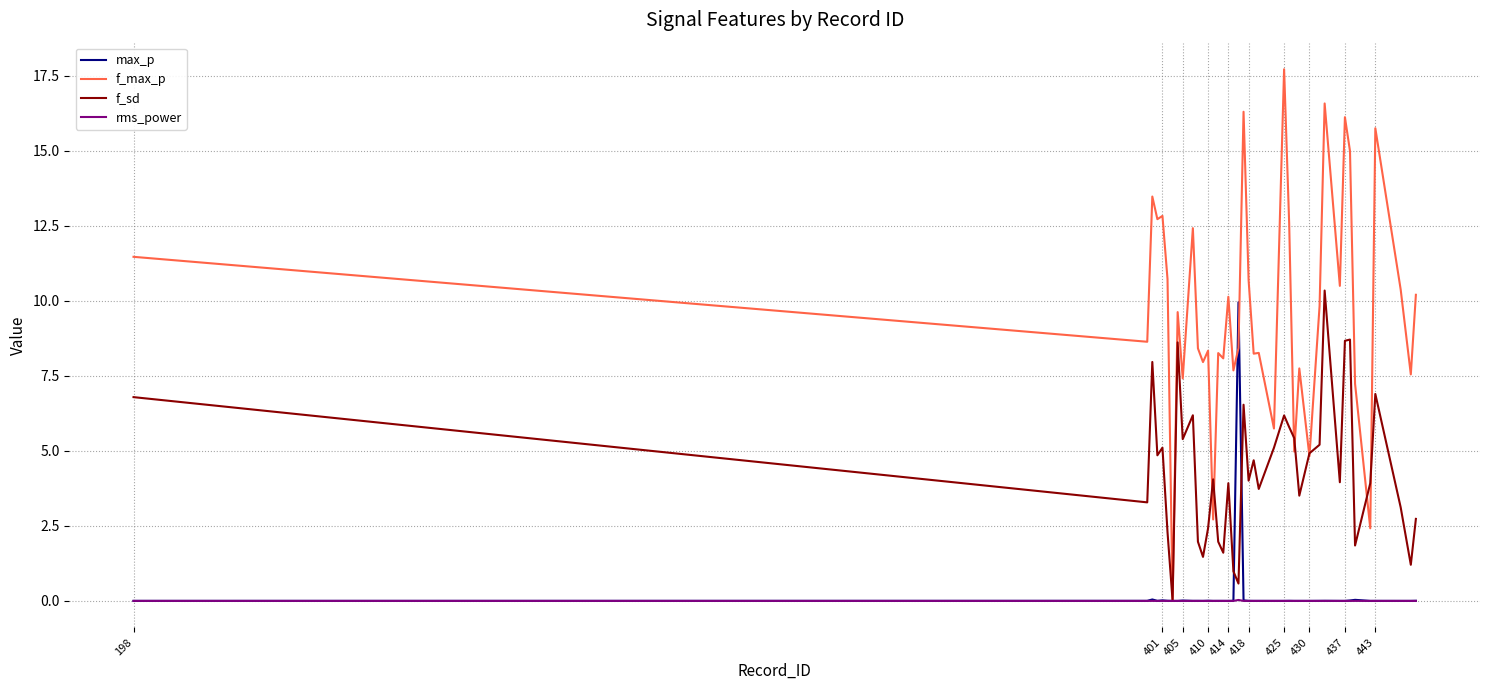

Which series has the largest total across all categories?

f_max_p